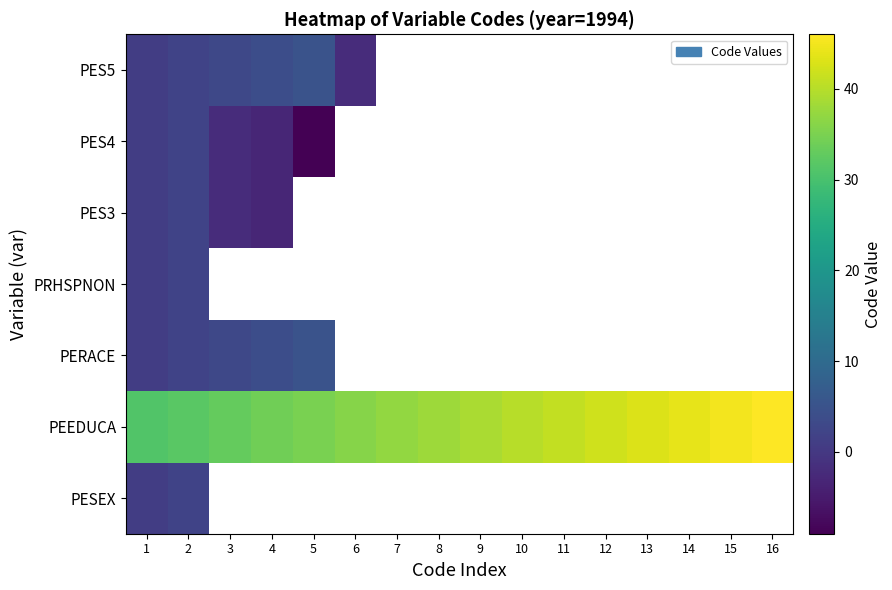

Which category has the highest value across all series?

16